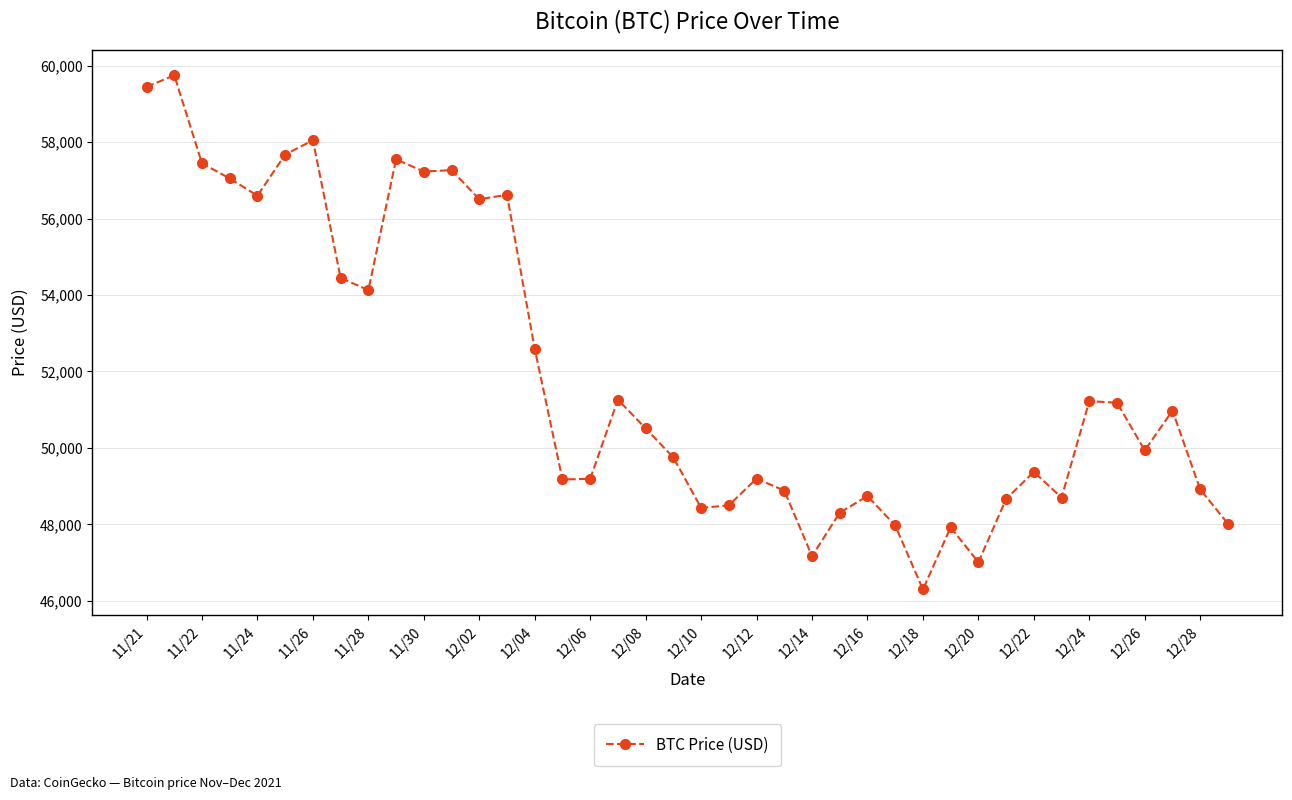

What is the minimum value shown in the chart?

46296